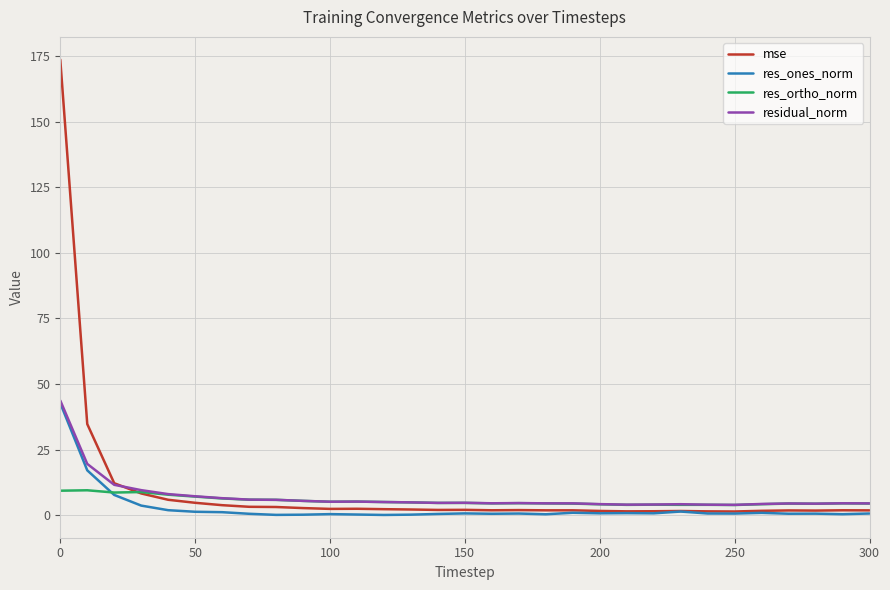

What is the maximum value for mse?

173.7